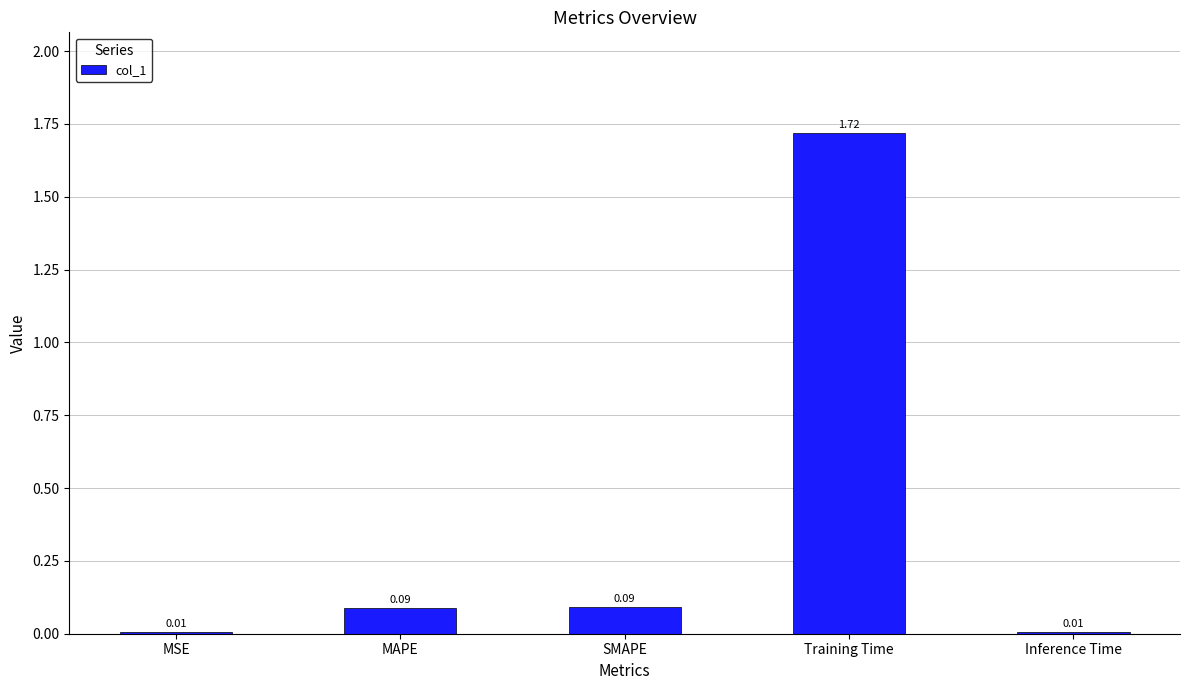

Which has a higher value, MAPE or Training Time?

Training Time